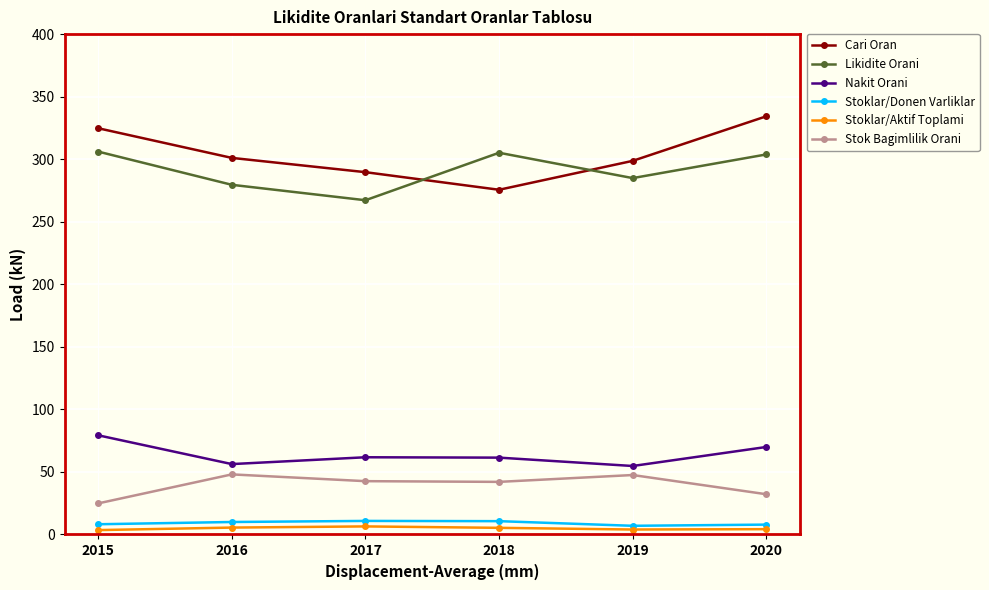

In Stok Bagimlilik Orani, how many points are higher than both neighbors (excluding endpoints)?

2